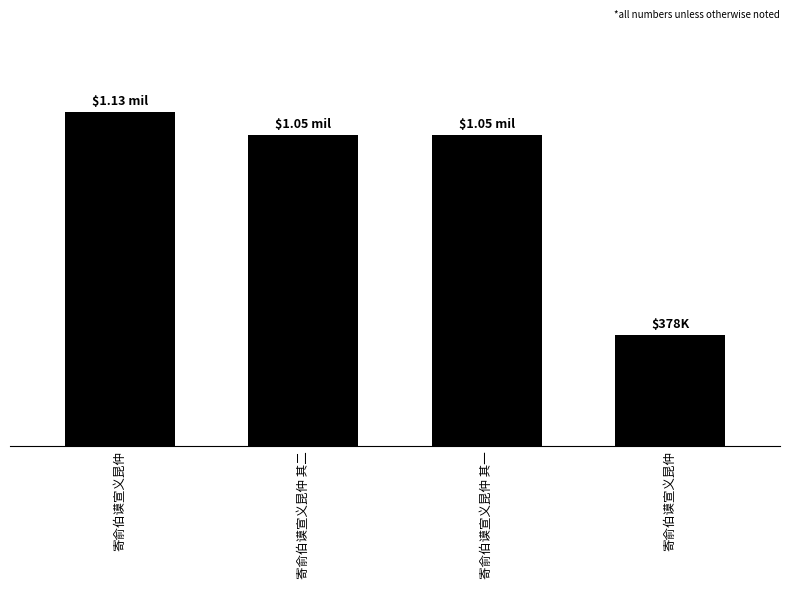

What is the approximate value at 寄俞伯谟宣义昆仲 其二, to the nearest 10?

1053250